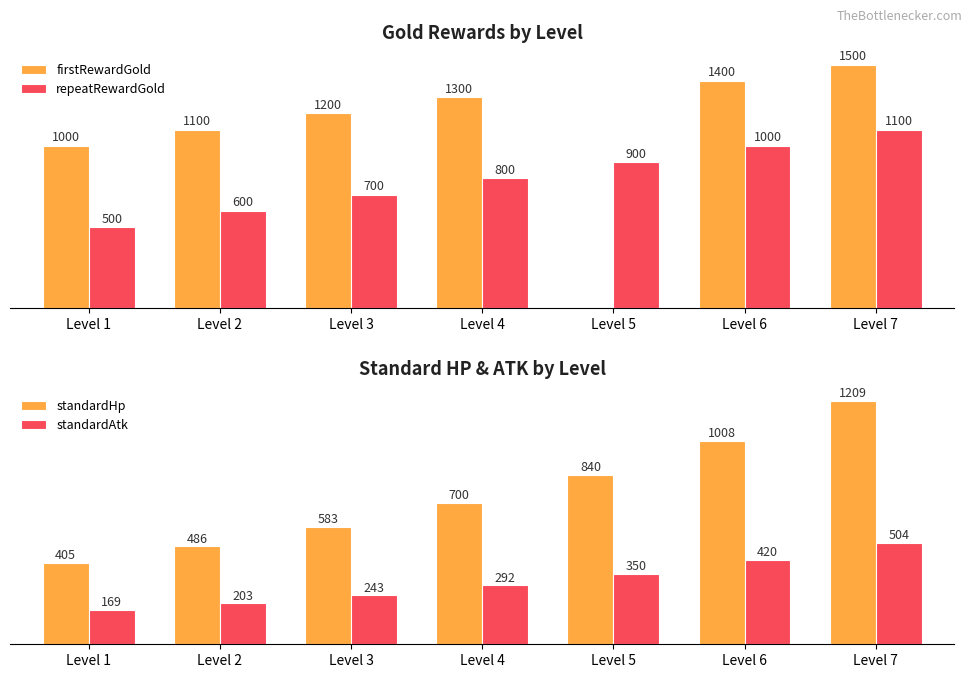

Is the value of standardHp at Level 7 greater than the value of firstRewardGold at Level 3?

Yes